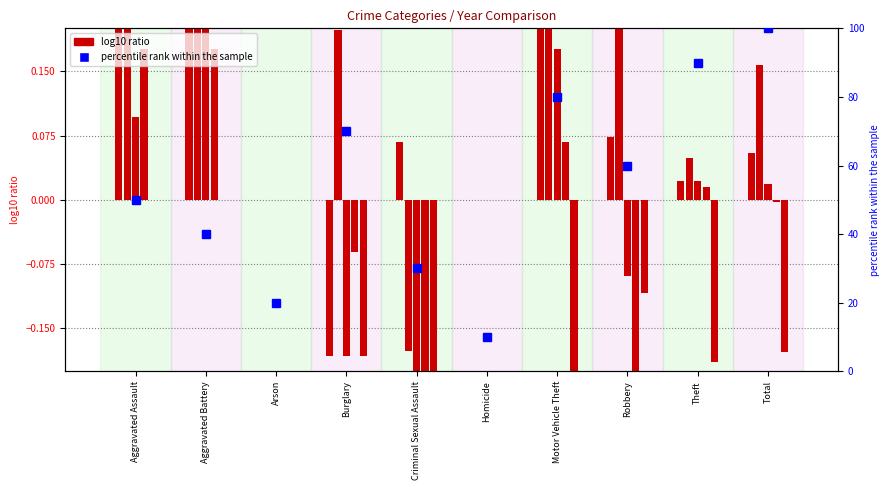

At which category is the sum across all series the highest?

Total